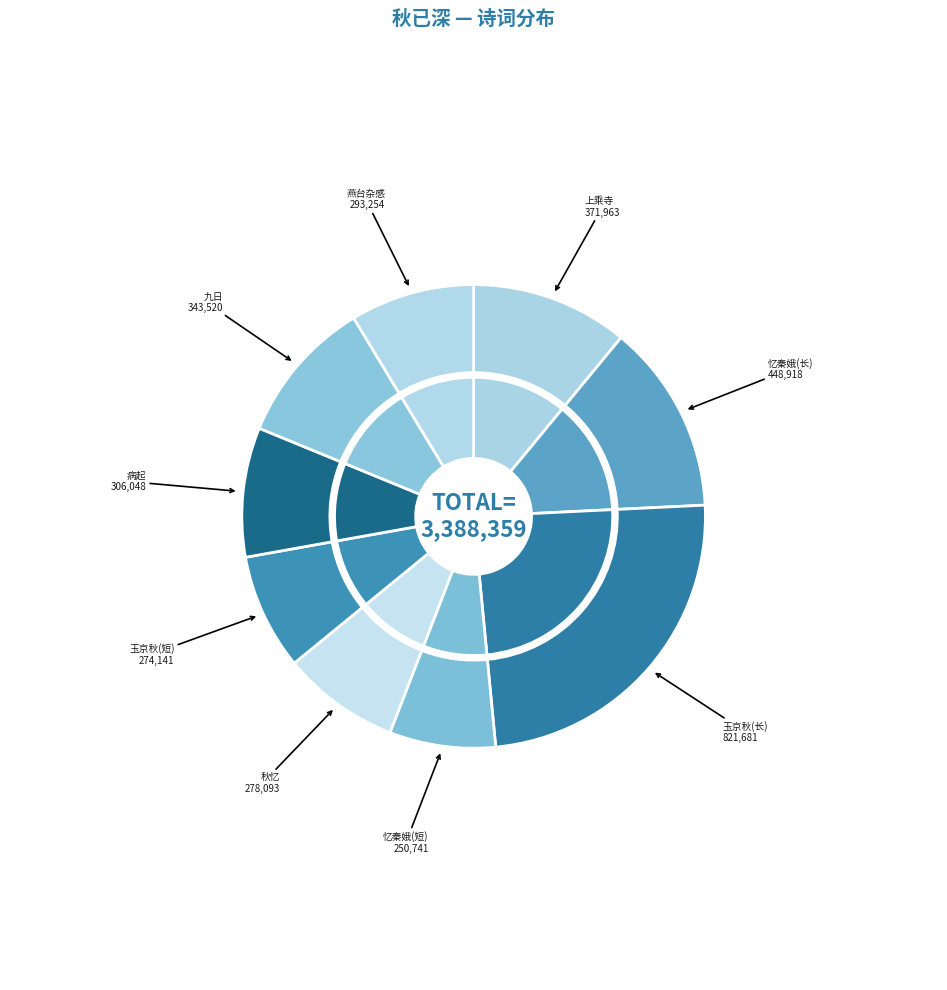

How many slices are in this pie chart?

9